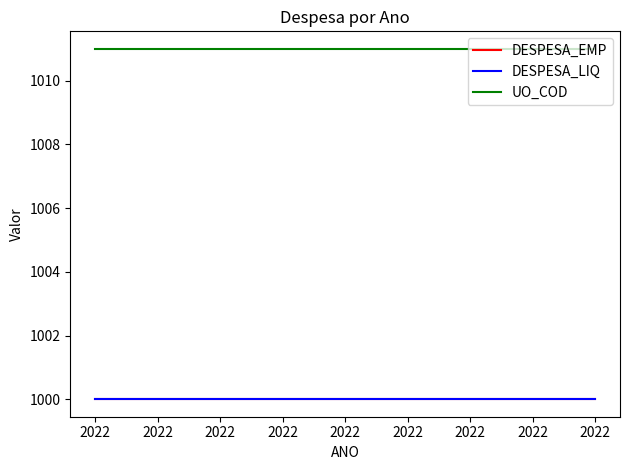

Is this an area chart (filled region under the line)?

No